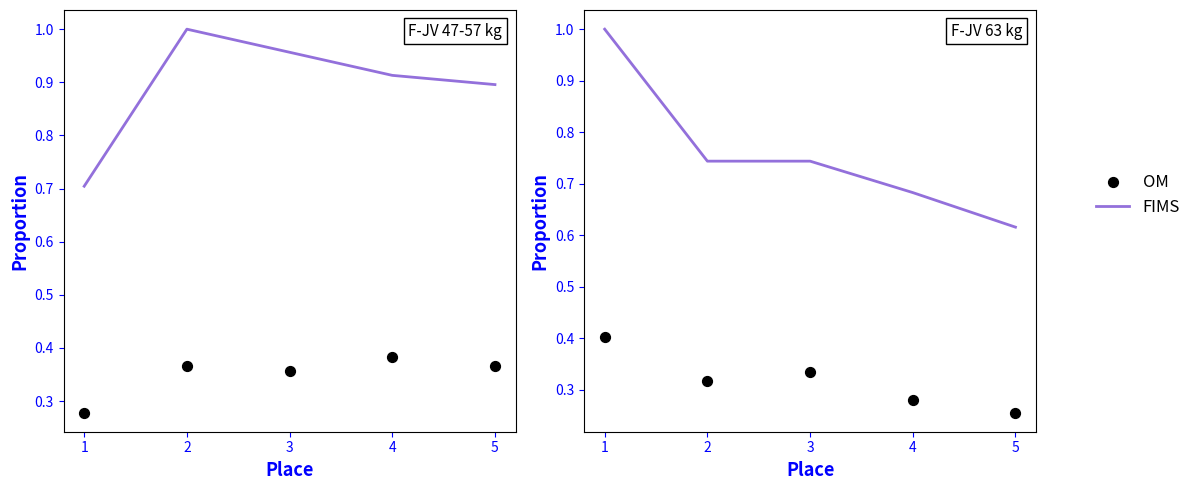

Which series has the widest spread of Y values?

FIMS